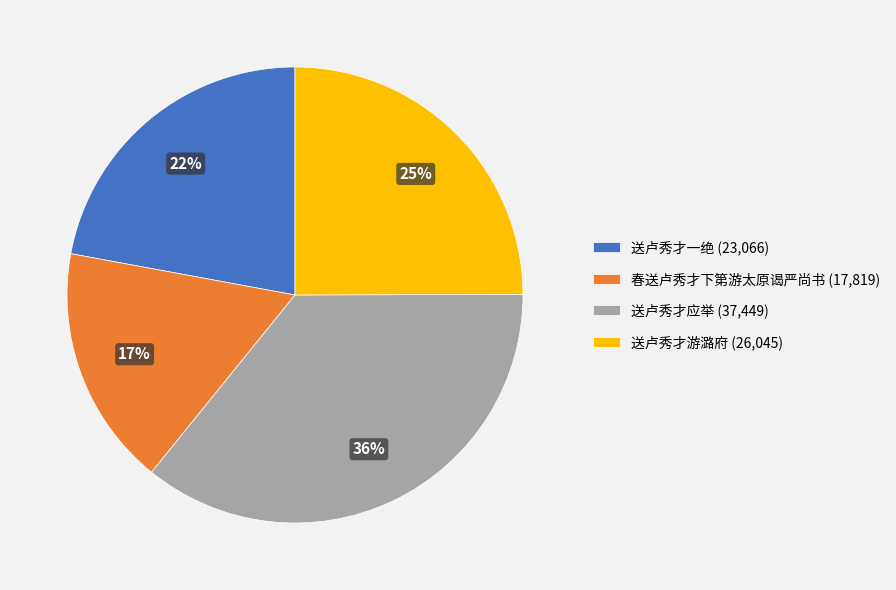

Does 送卢秀才一绝 account for over 50% of the chart?

No